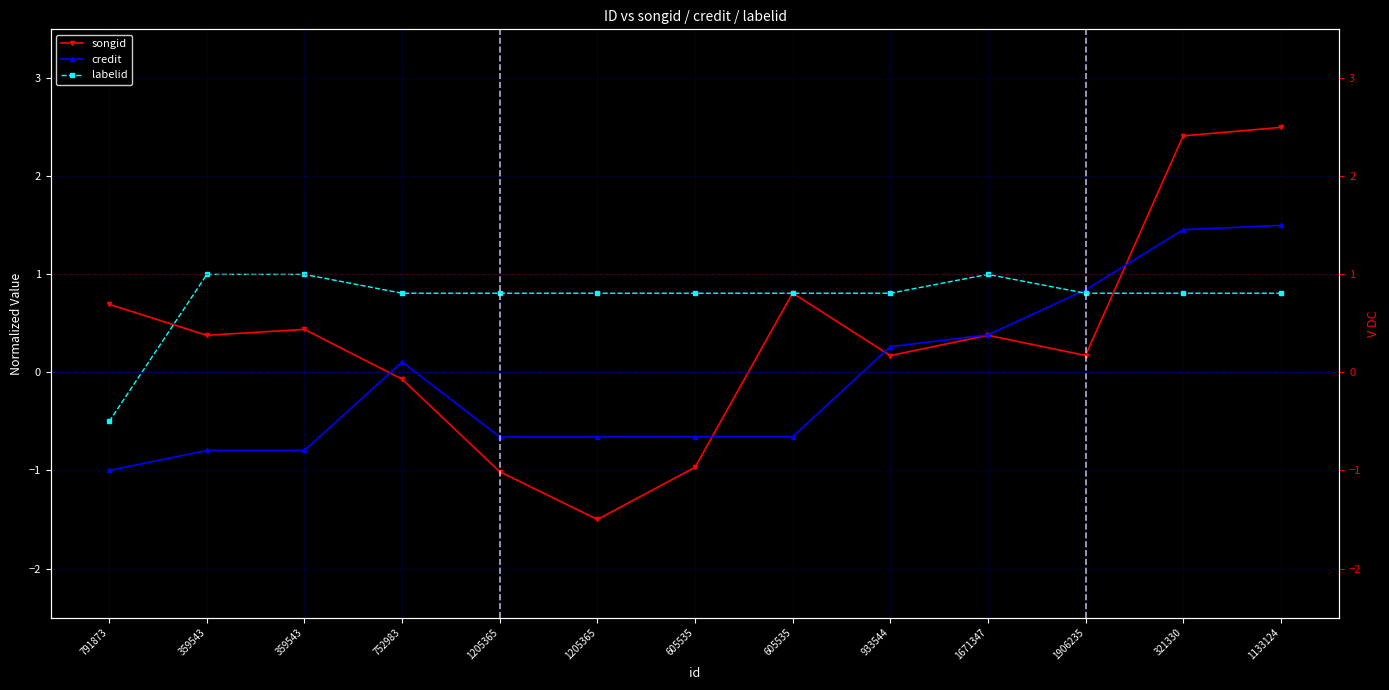

At which label does credit reach its peak?

1133124